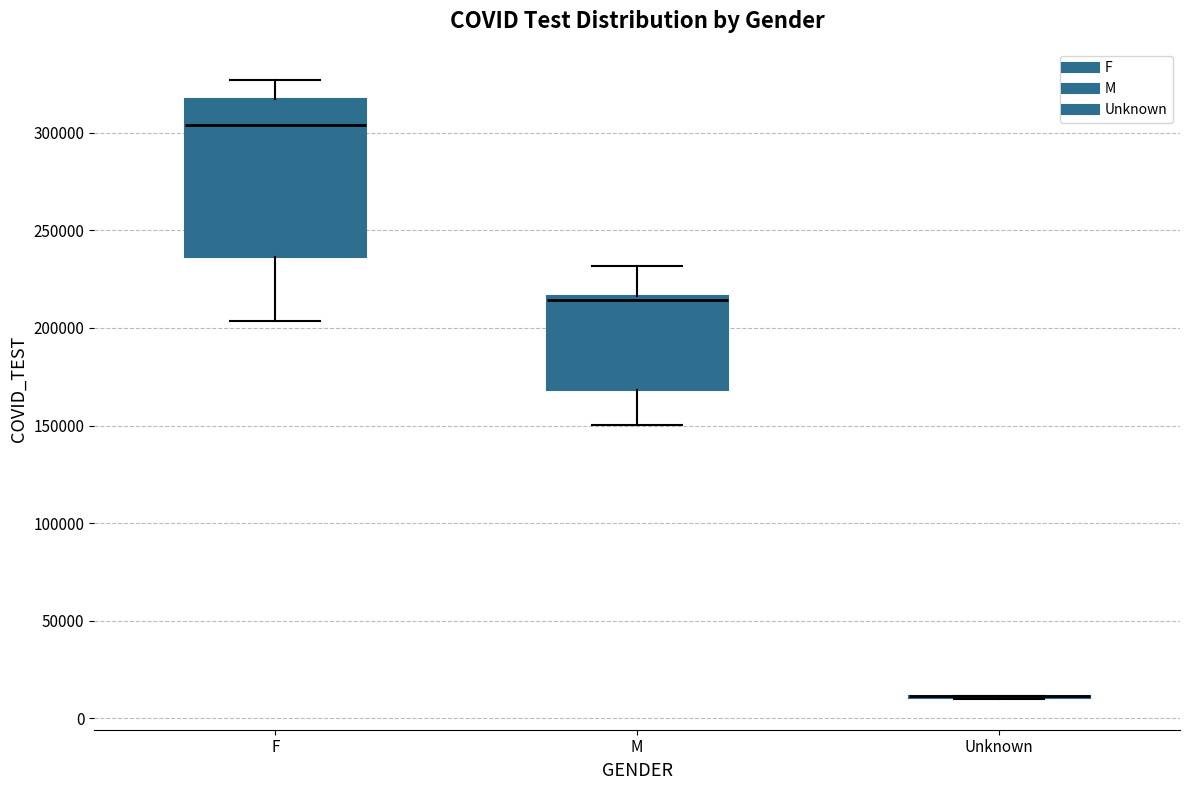

Reading left to right, read every box against the y-axis: the position of its median line, the range the box covers, and the ends of its whiskers. The values are not printed on the chart, so give them approximately, as read against the axis.

F: median 305000, box 235000 to 315000, whiskers 205000 to 325000
M: median 215000 (just below the box's upper edge), box 170000 to 215000, whiskers 150000 to 230000
Unknown: box collapsed to a line at 10000, whiskers 10000 to 10000